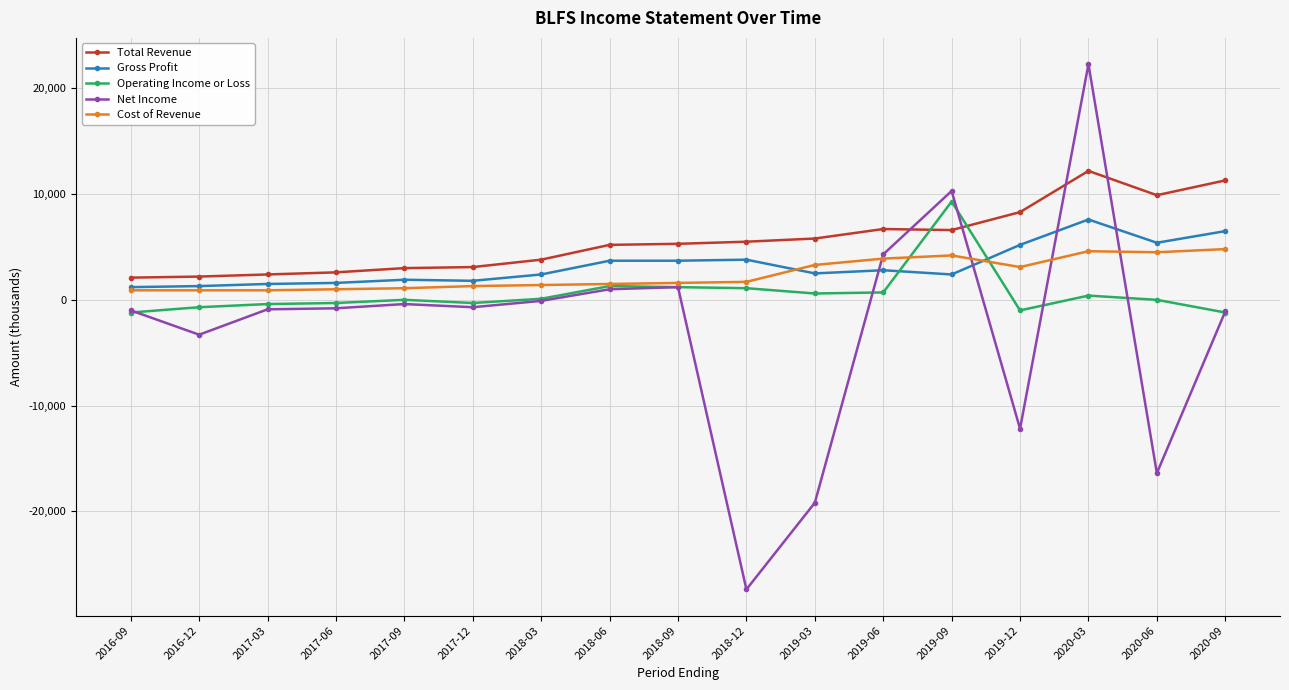

Is this an area chart (filled region under the line)?

No